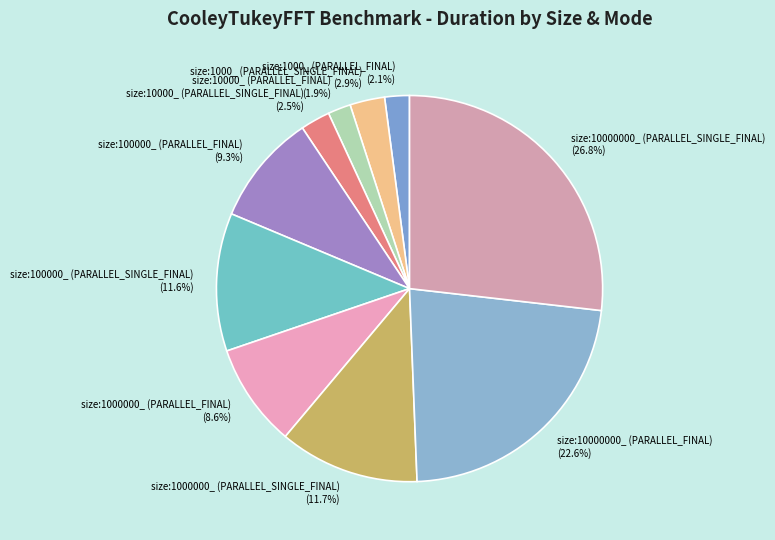

Is the sum of size:10000000_ (PARALLEL_SINGLE_FINAL) and size:100000_ (PARALLEL_FINAL) greater than half?

No